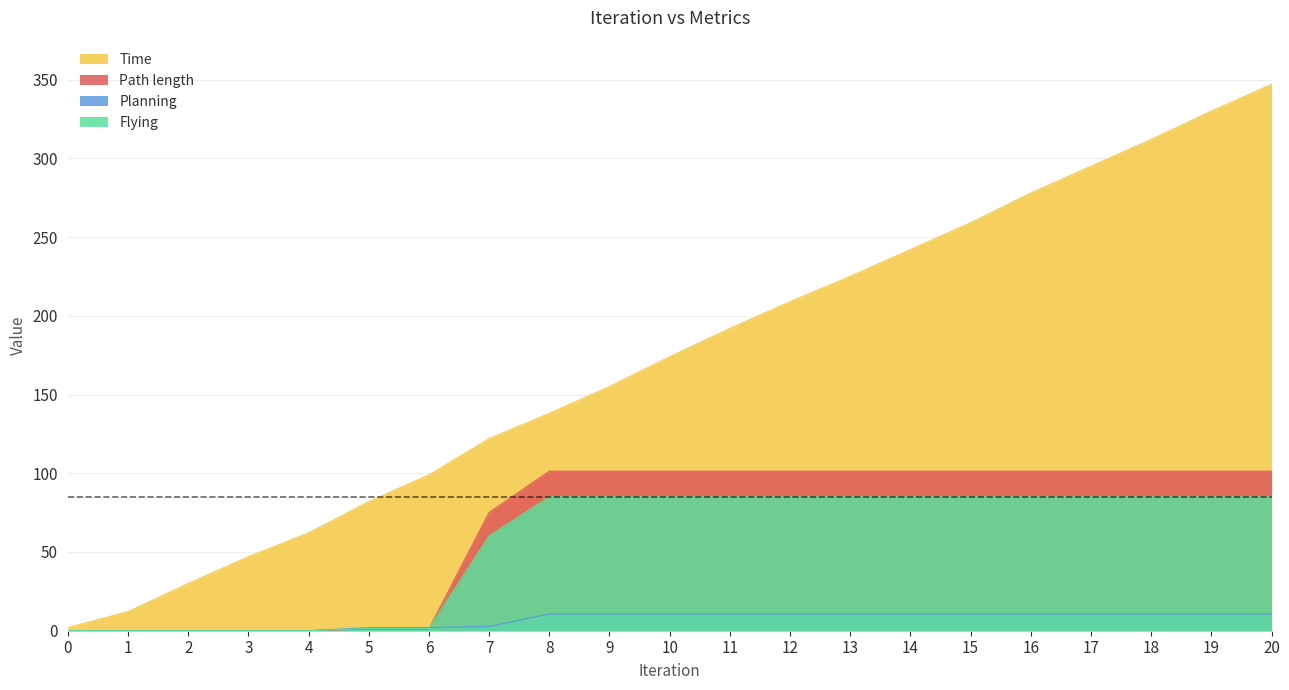

Between which two adjacent categories do Path length and Flying first intersect?

6 and 7